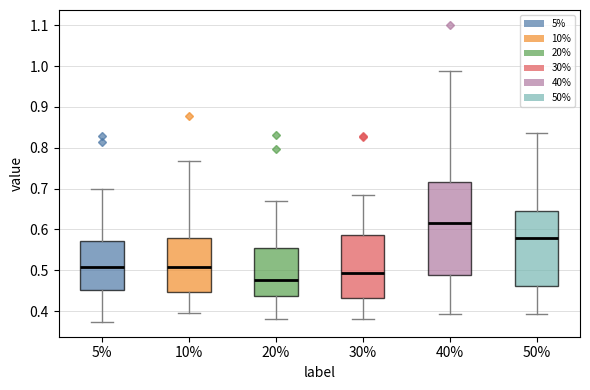

Which box has the highest median line?

40%